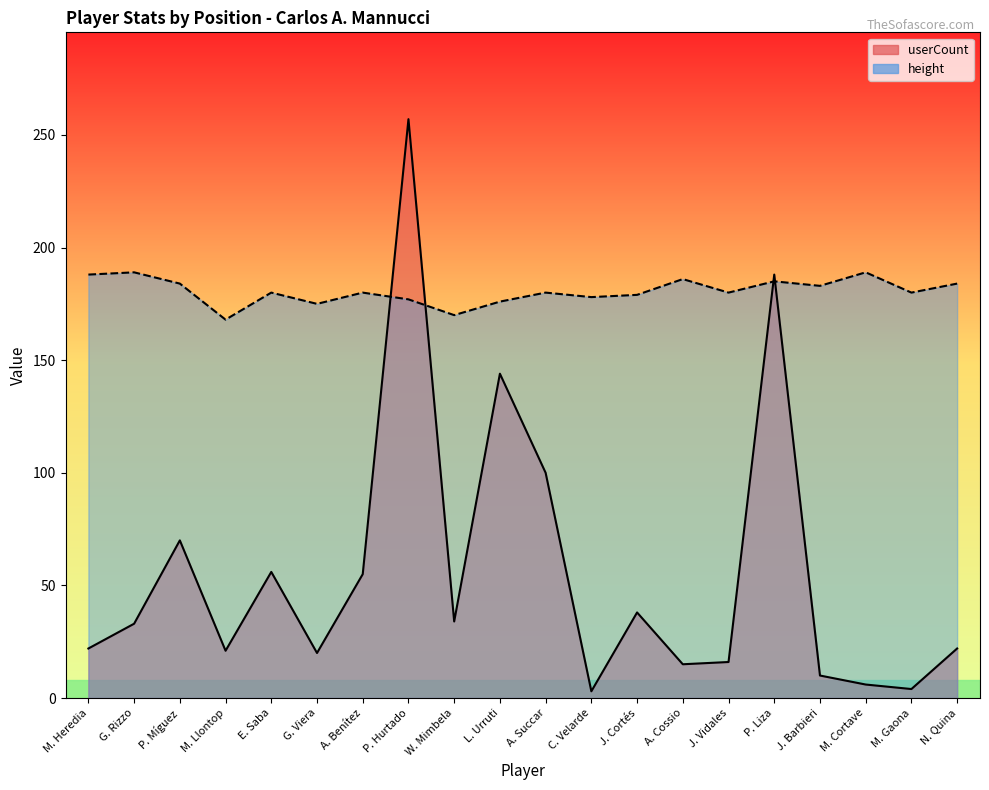

Rank the series by their maximum value, from lowest to highest.

height, userCount